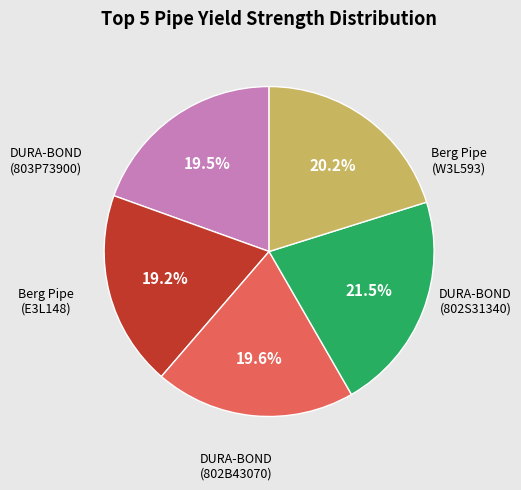

Is there any slice that represents more than half of the pie?

No